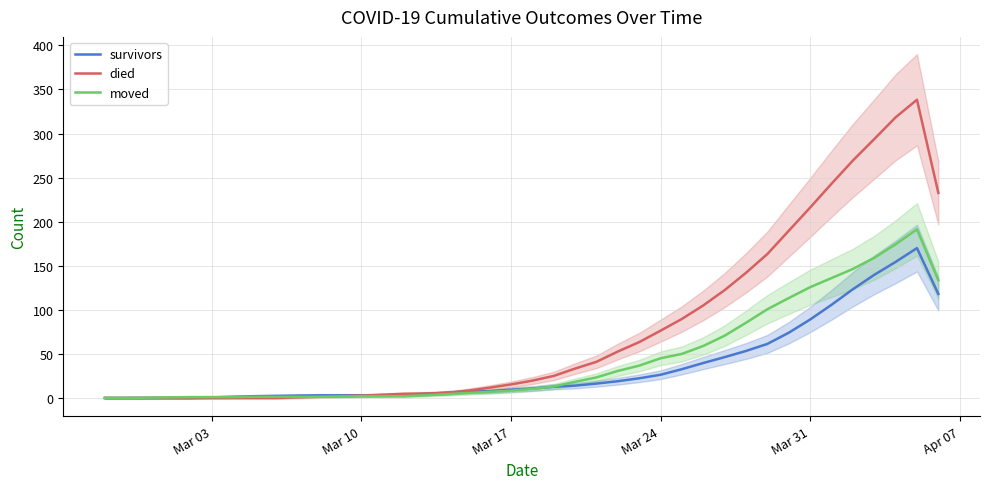

How many lines are shown in the chart?

3